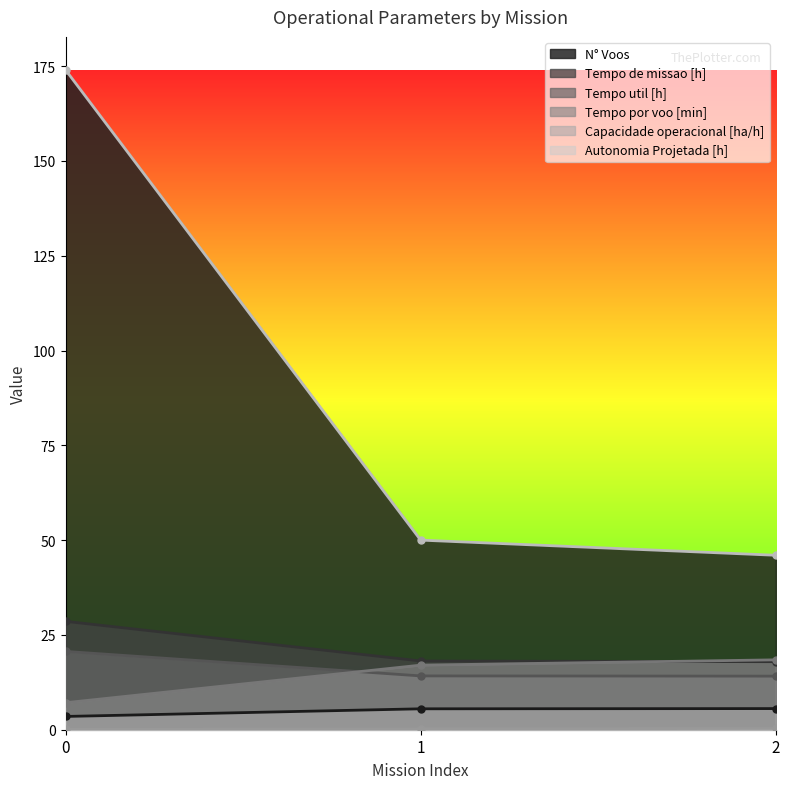

Reading right to left, list all the values displayed in this chart.

Capacidade operacional [ha/h]: 5.6	5.5	3.5
Tempo de missao [h]: 17.9	18.1	28.6
Tempo util [h]: 14.1	14.2	20.6
Tempo por voo [min]: 18.4	17.0	7.1
Autonomia Projetada [h]: 0.3	0.2	0.1
N° Voos: 46.0	50.0	174.0